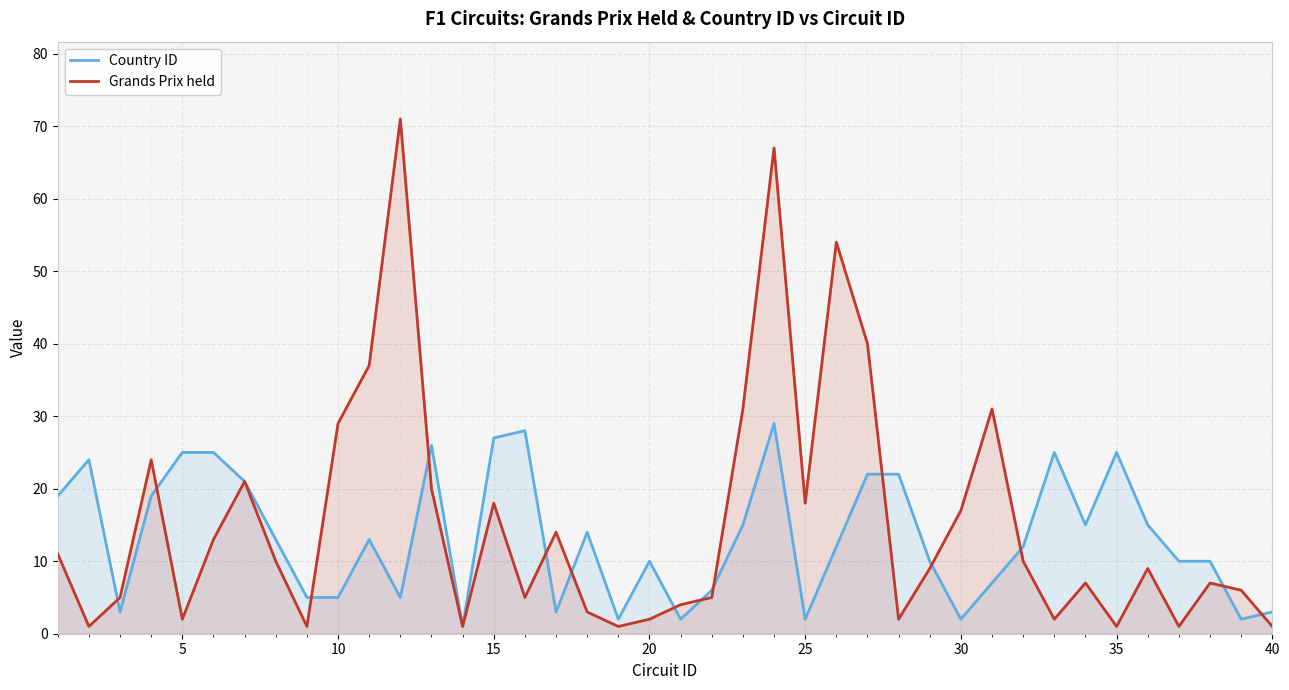

Which series has the widest spread of values?

Grands Prix held